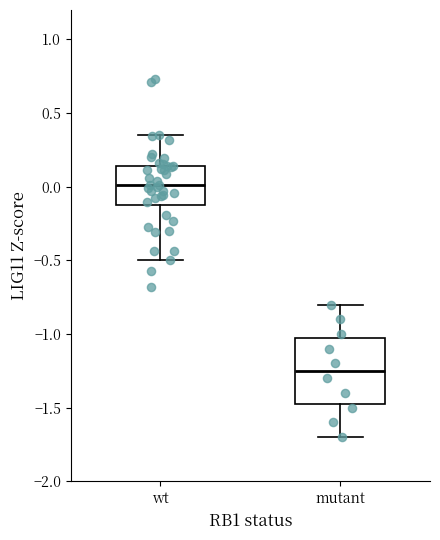

Which box is the tallest, from its lower edge to its upper edge?

mutant